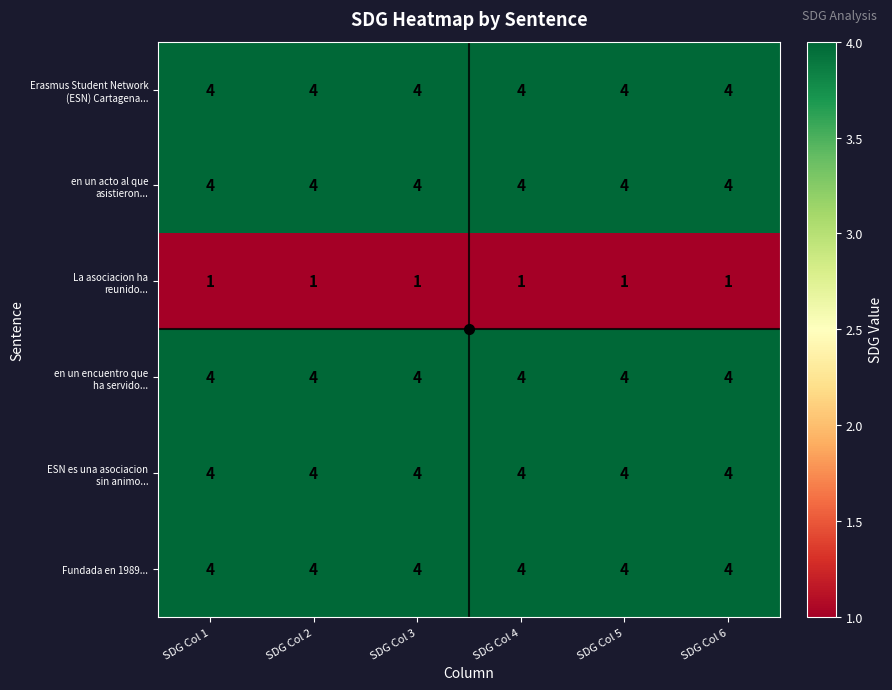

The value of Fundada en 1989... at SDG Col 1 is 4. True or false?

True